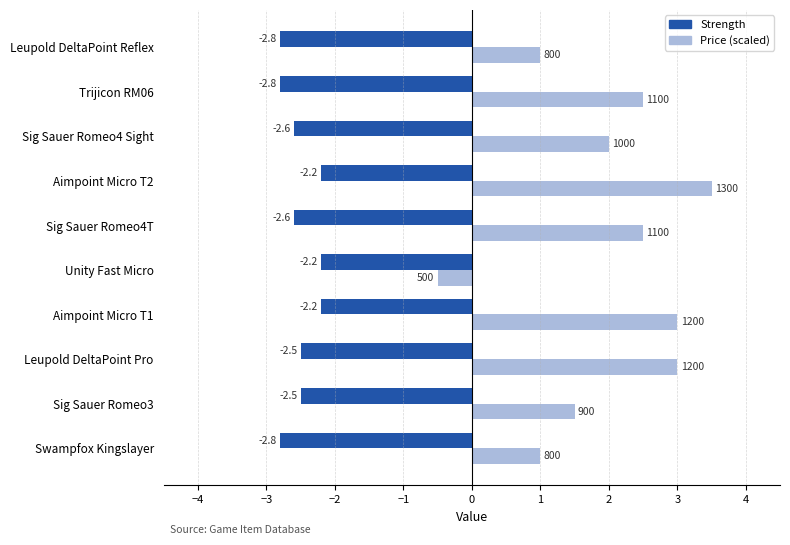

List the series in order of their overall mean, lowest first.

Strength, Price (scaled)